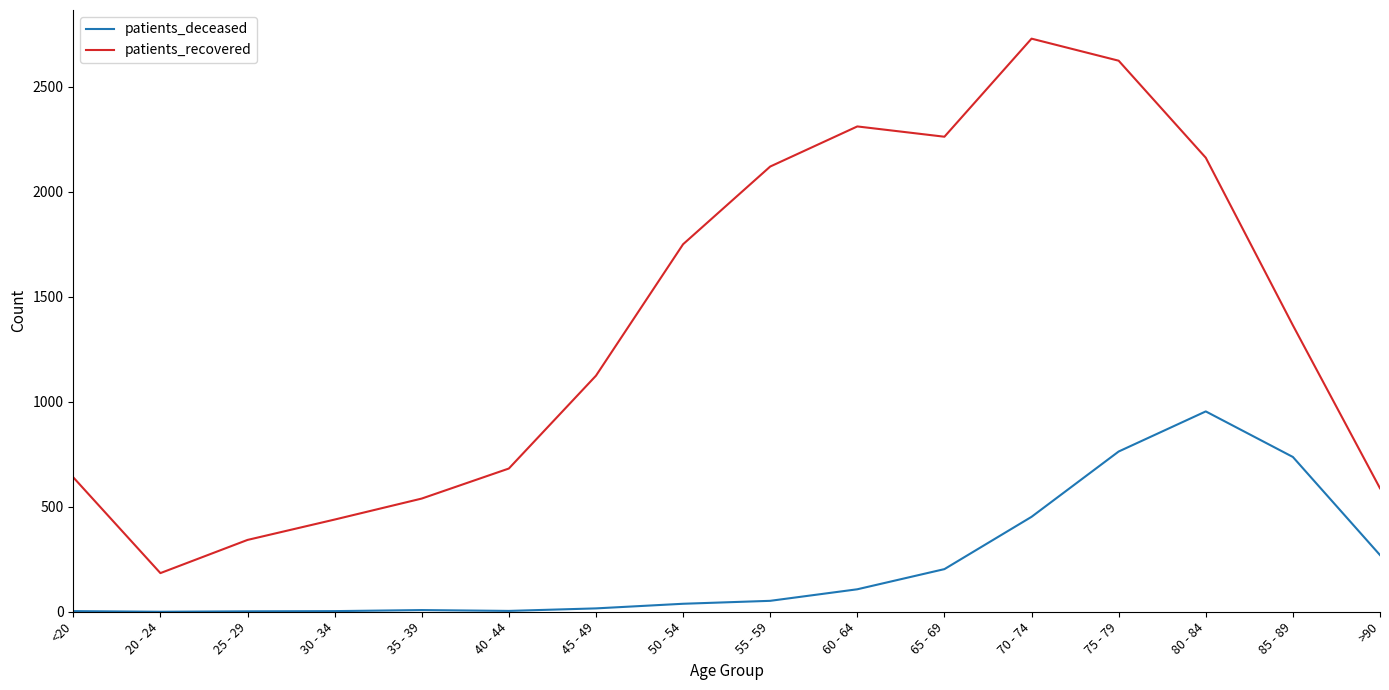

List the series in order of their overall mean, lowest first.

patients_deceased, patients_recovered